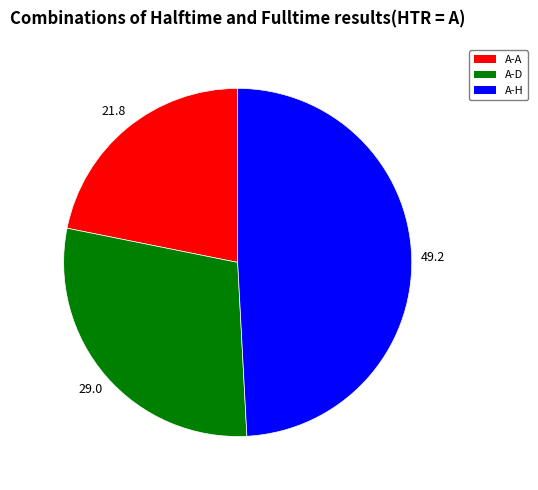

Combined, do A-A and A-D account for over 50%?

Yes